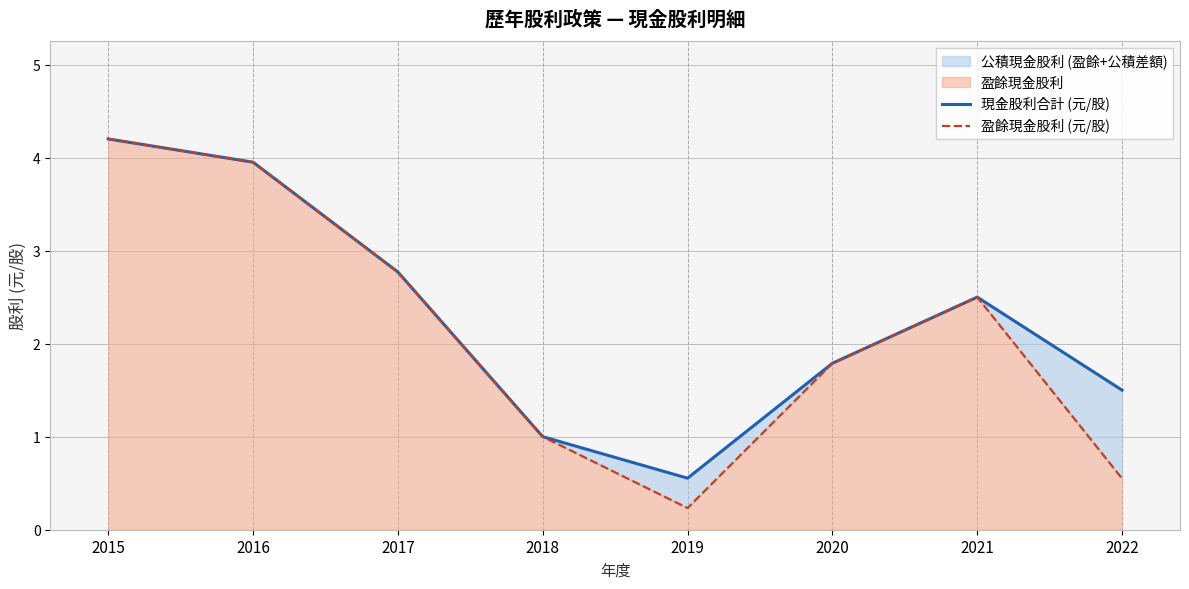

What is the difference between the second highest and minimum values in the 盈餘現金股利 (元/股) series?

3.7